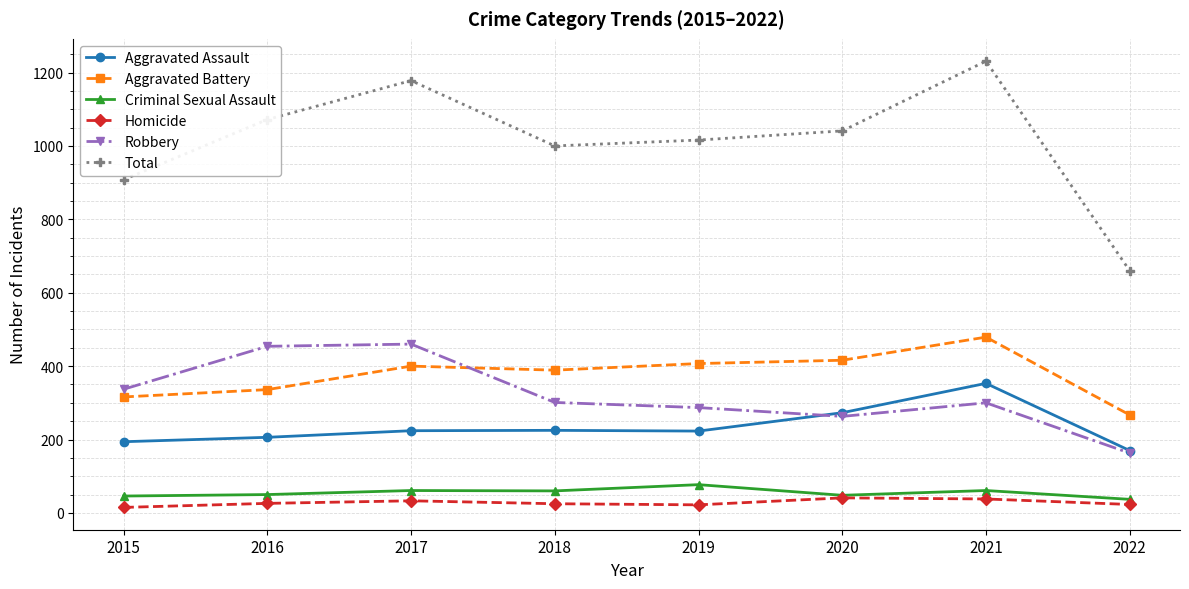

What is the maximum value shown in the chart?

1231